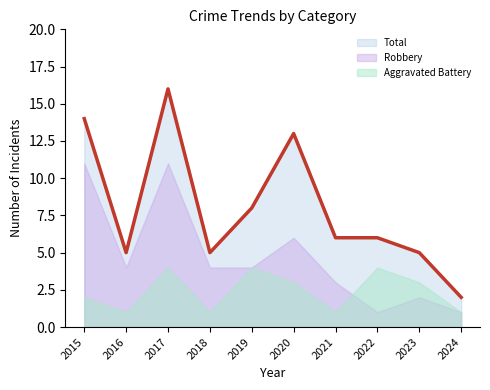

How many data points in Robbery are above 4?

3